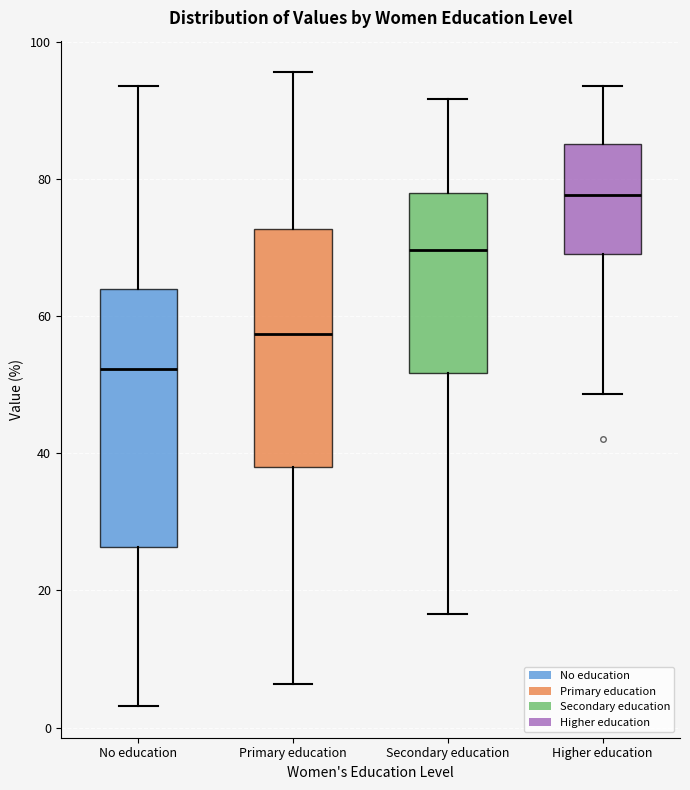

Where does the upper whisker of the box for Primary education end on the y-axis? The values are not printed on the chart, so give them approximately, as read against the axis.

96